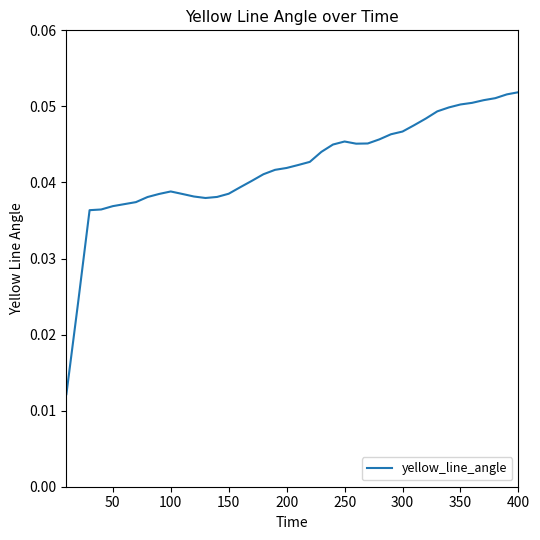

Does the chart have visible grid lines?

No